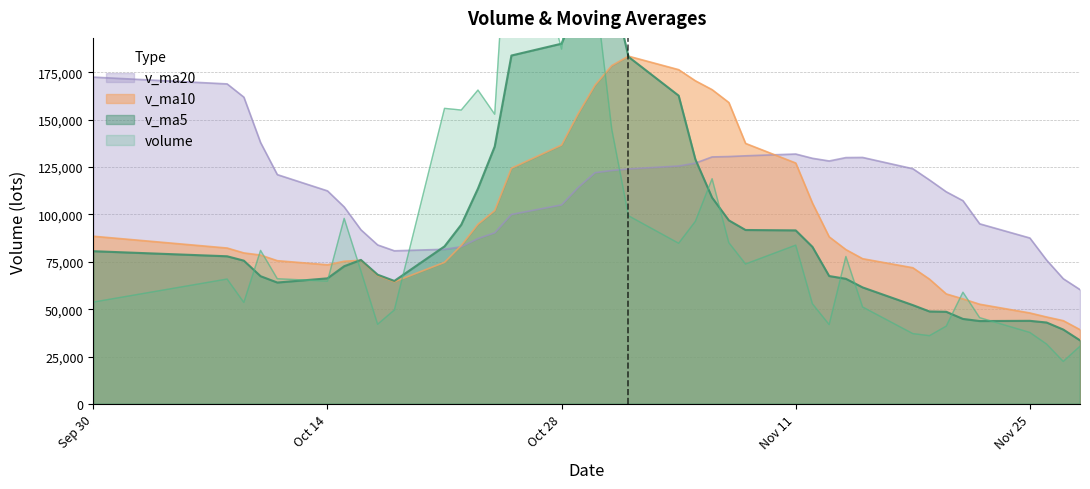

What is the average value of the v_ma10 series?

98221.9